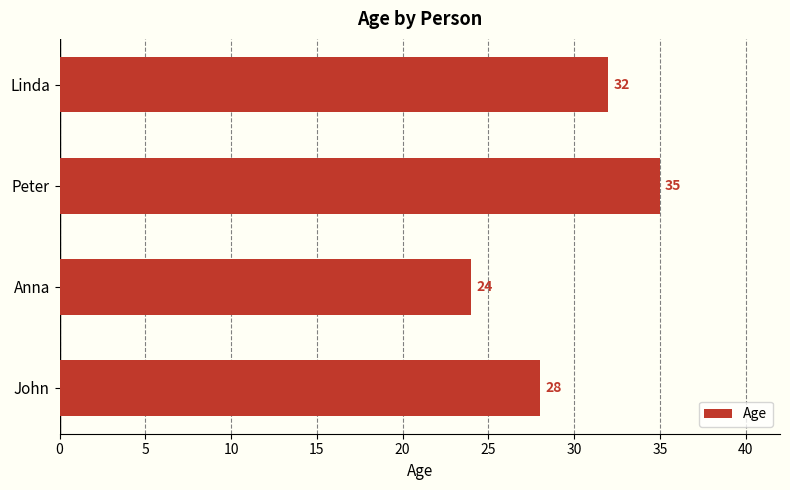

Does the chart contain stacked bars?

No